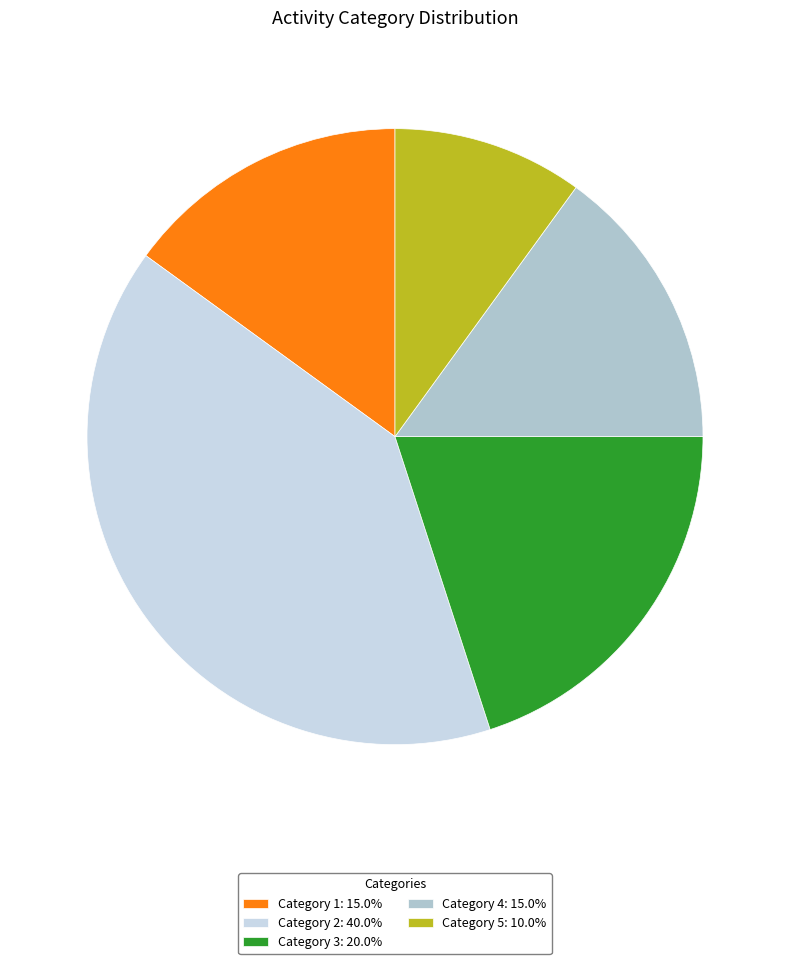

Does Category 5: 10.0% account for over 50% of the chart?

No